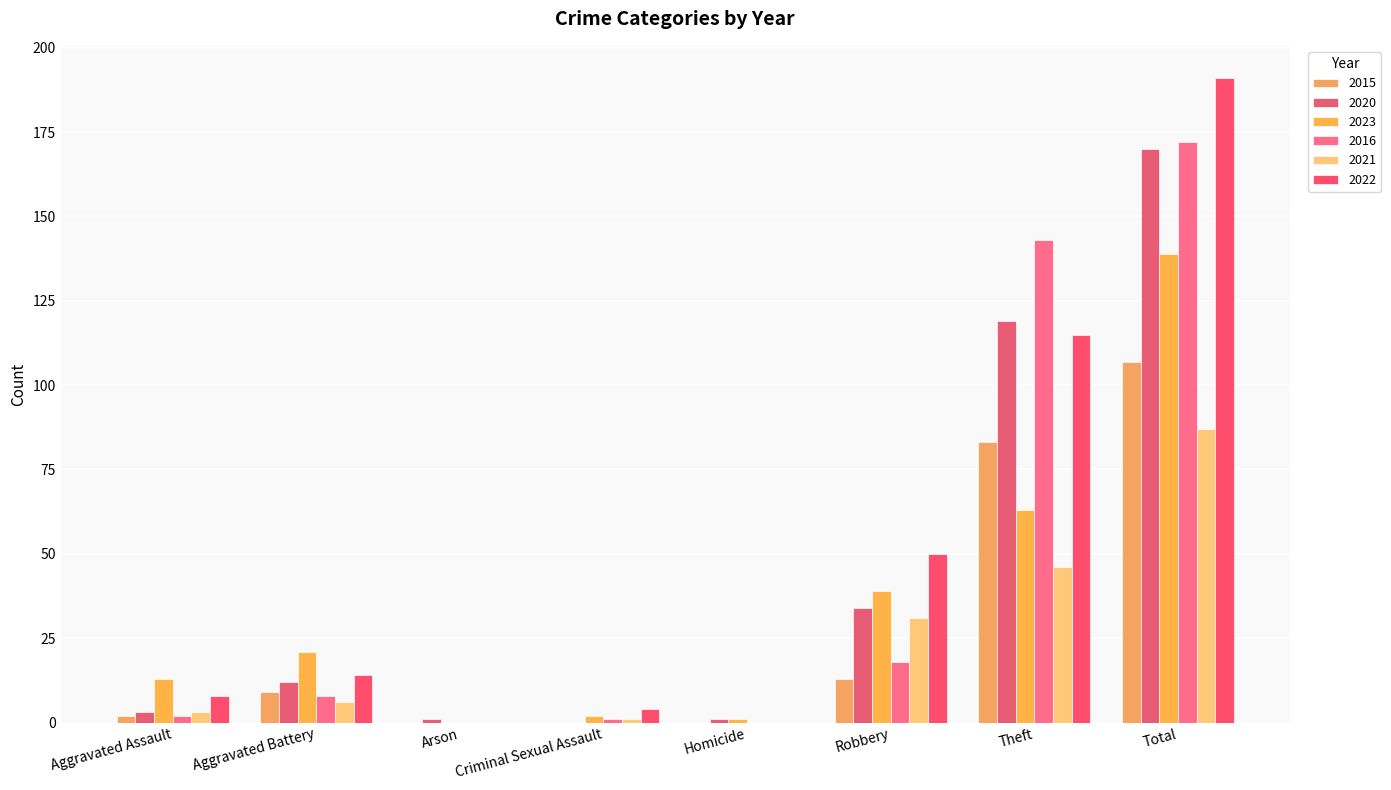

Which category has the highest value in the 2016 series?

Total